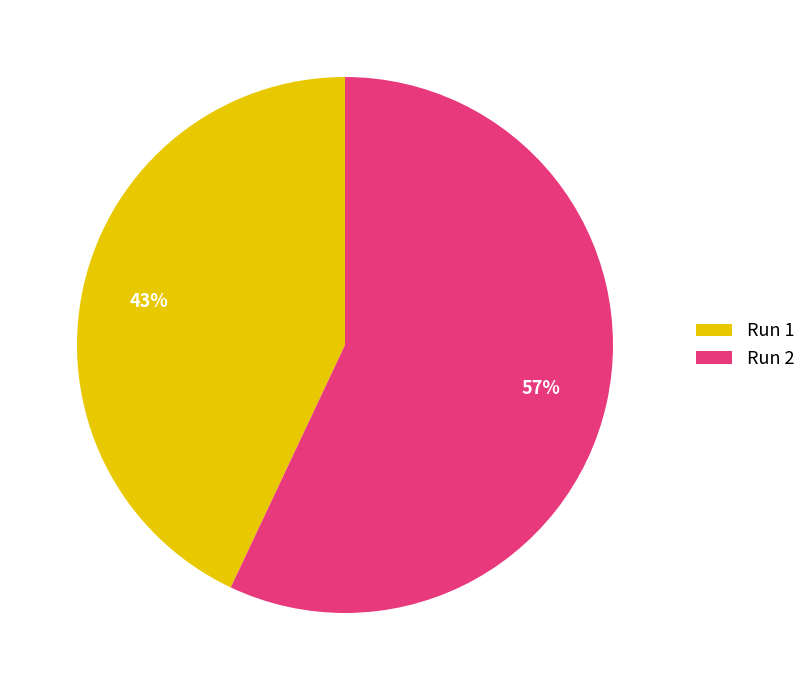

Which has a higher value, Run 2 or Run 1?

Run 2